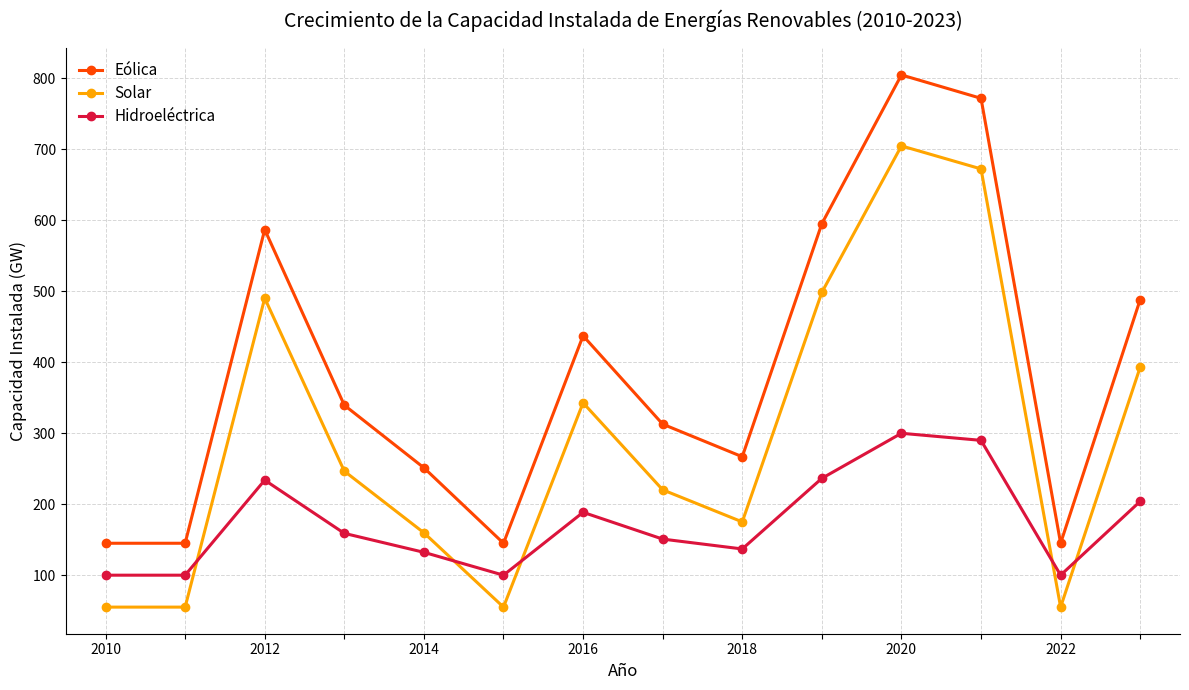

List the series in order of their peak value, highest first.

Eólica, Solar, Hidroeléctrica